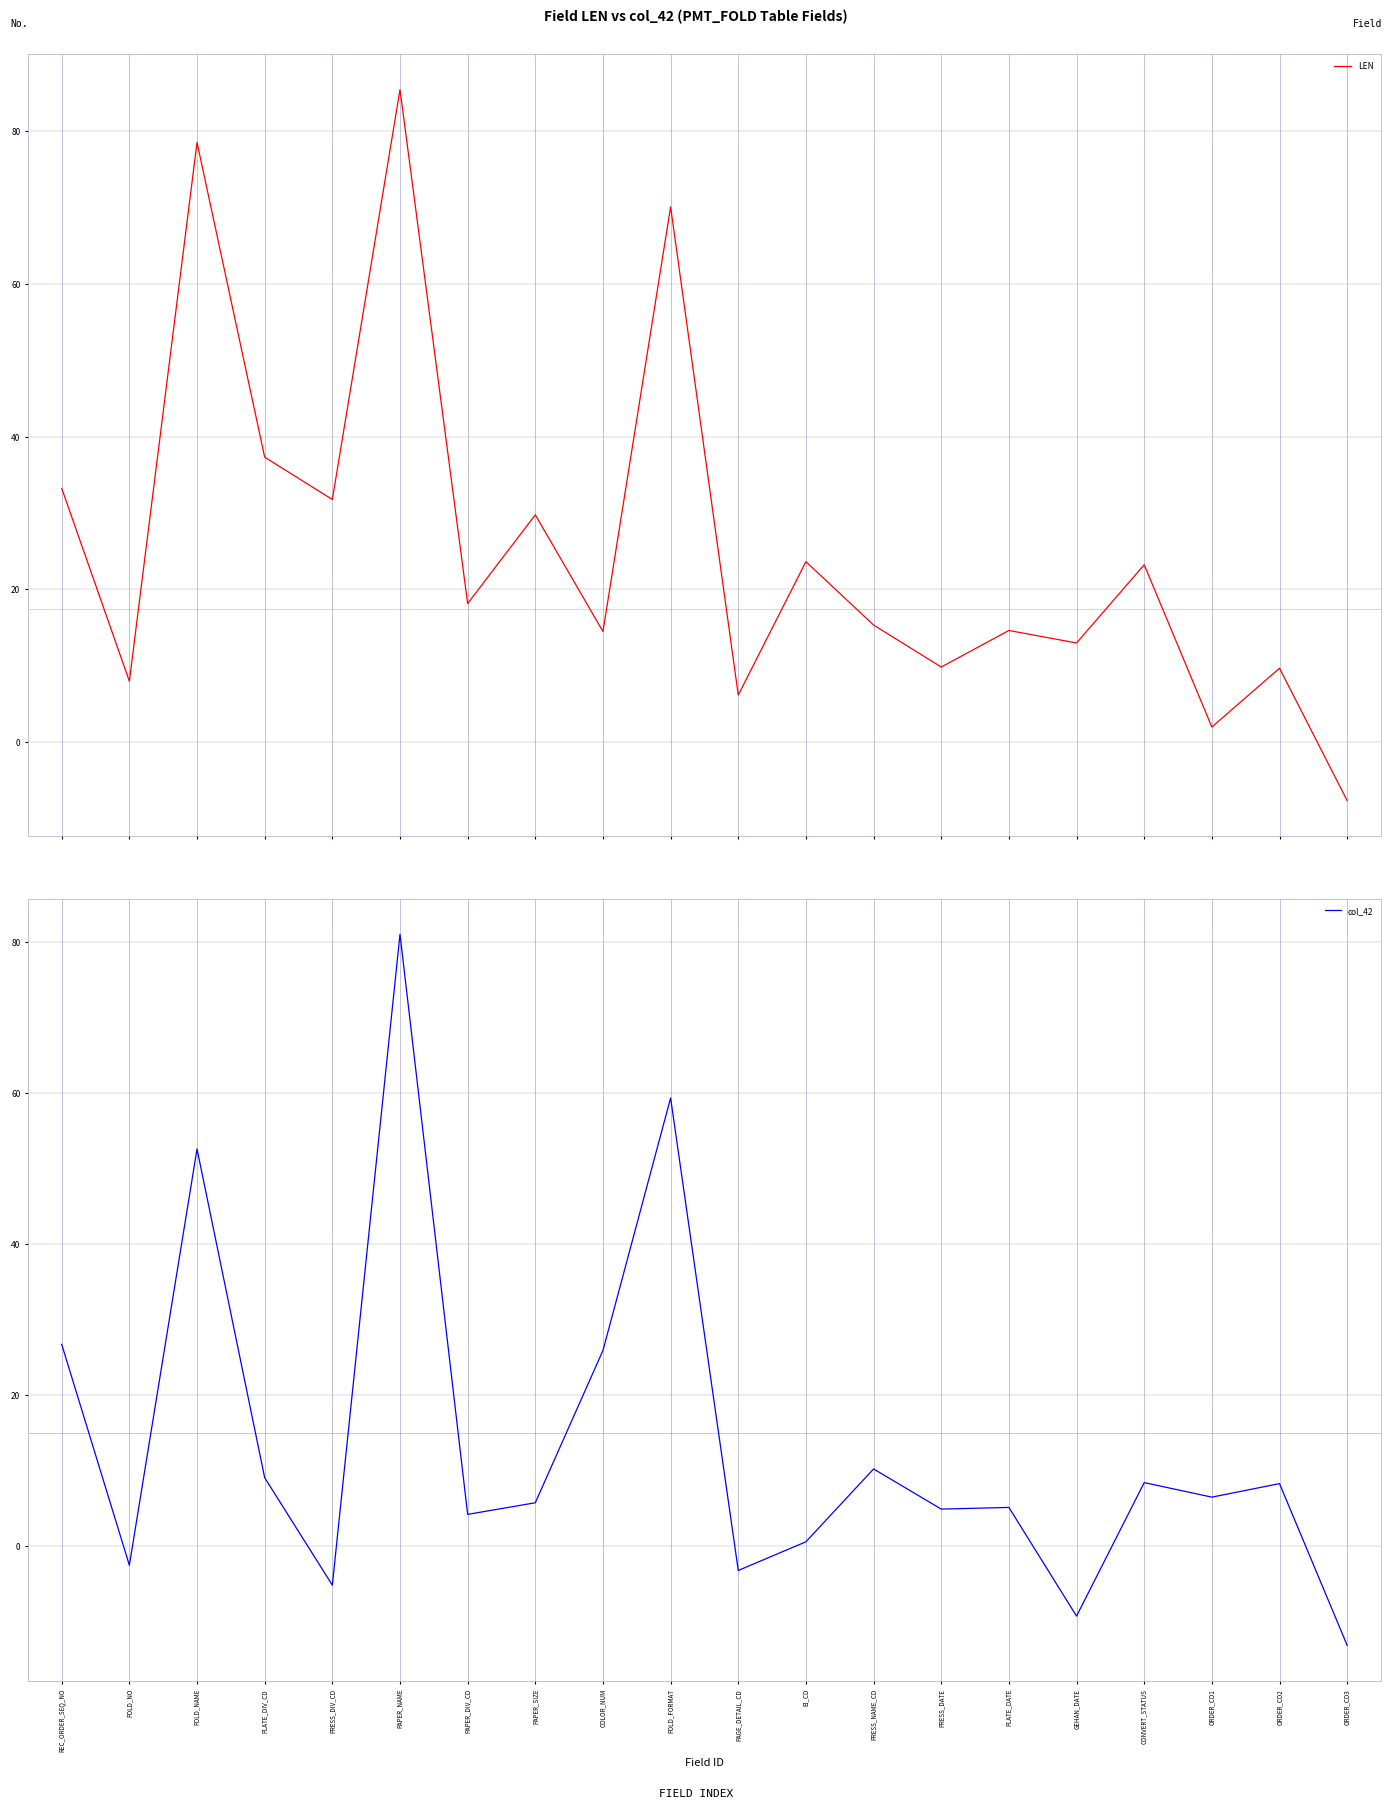

Reading left to right, list all the values displayed in this chart.

LEN: 33.2	7.9	78.5	37.3	31.8	85.5	18.1	29.8	14.5	70.1	6.1	23.6	15.3	9.8	14.6	13.0	23.2	2.0	9.7	-7.7
col_42: 26.7	-2.5	52.6	9.0	-5.2	81.0	4.2	5.7	25.9	59.3	-3.2	0.6	10.2	4.9	5.1	-9.3	8.4	6.5	8.3	-13.2